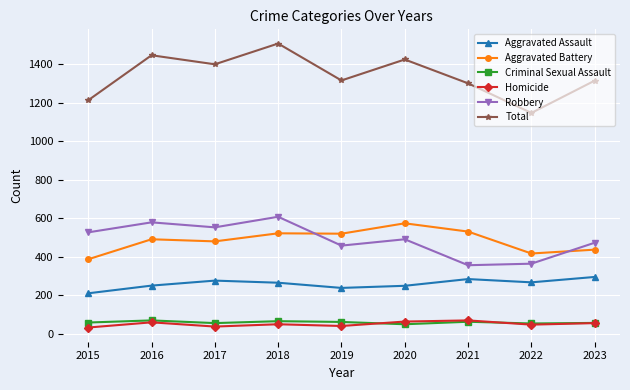

True or false: Total and Robbery cross at least once.

False